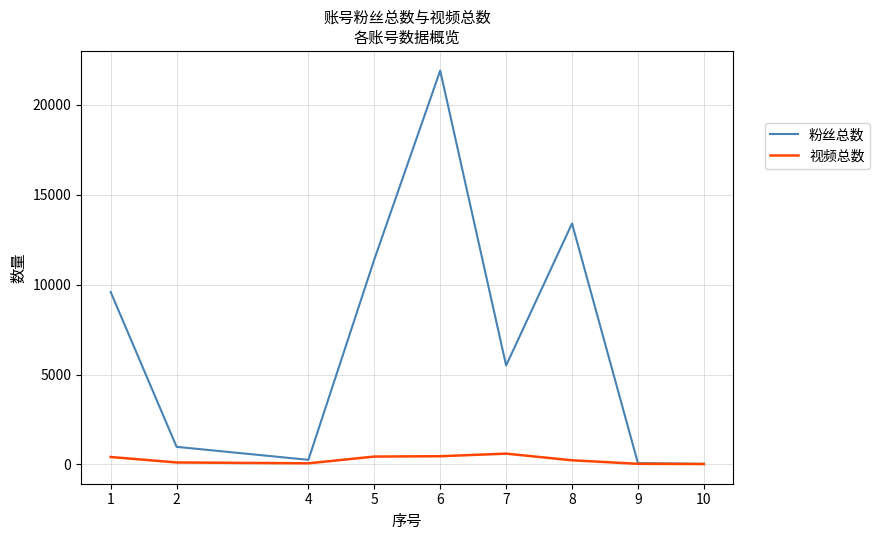

Which series has the largest total across all categories?

粉丝总数